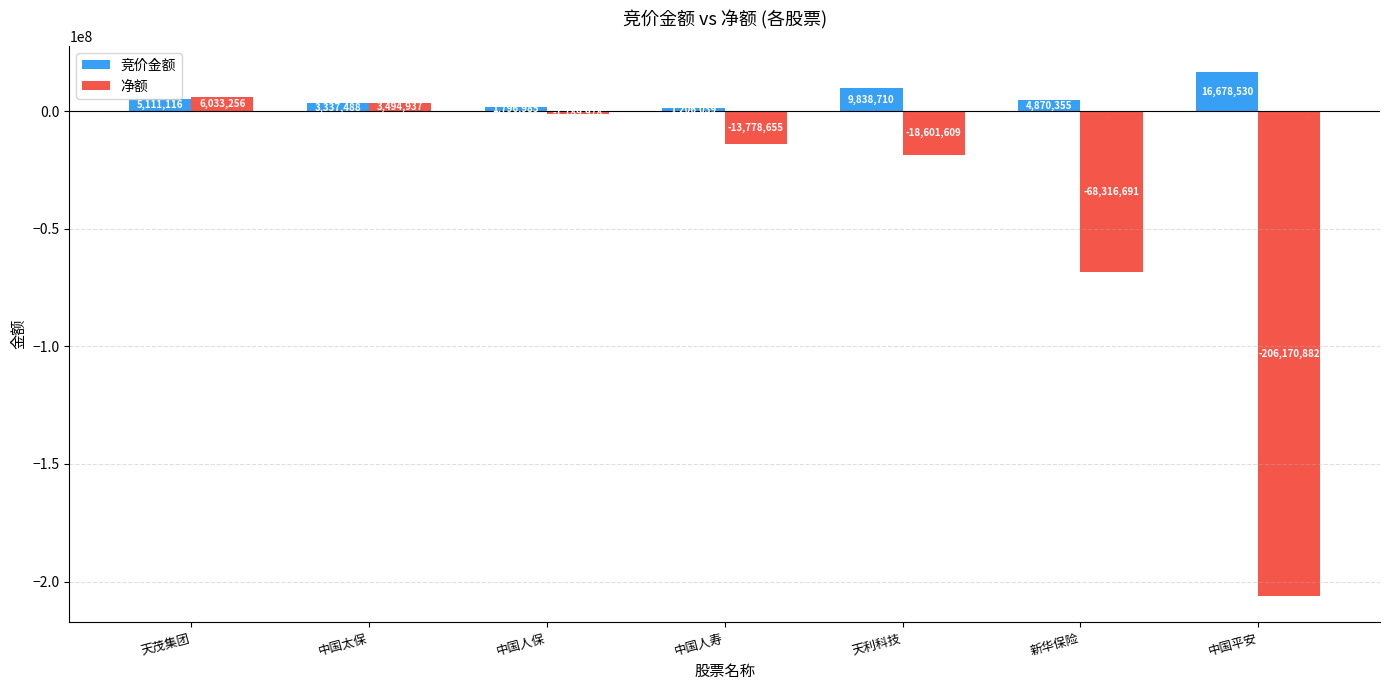

Where does the 竞价金额 series first go above 4870355?

天茂集团